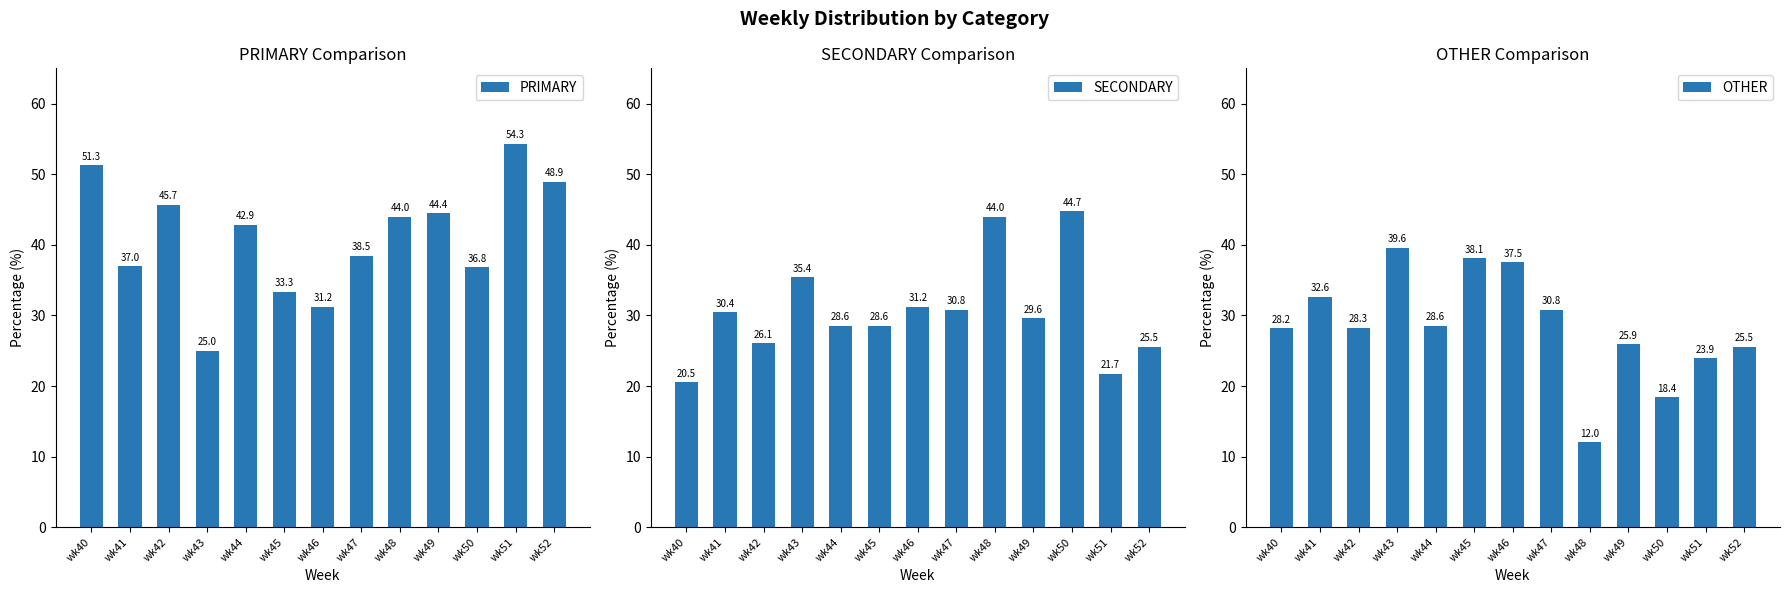

The OTHER series shows 31.7 at wk51. True or false?

False